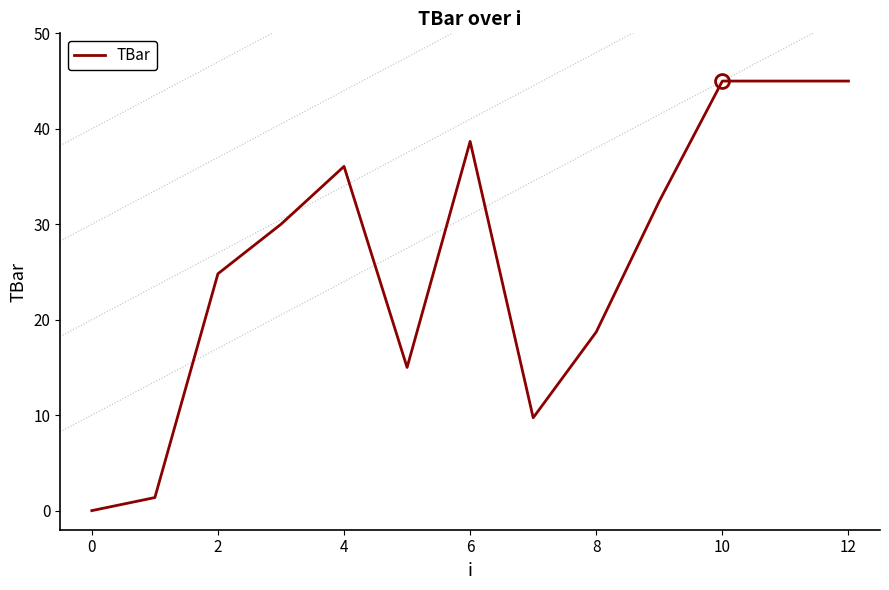

What is the greatest value displayed?

45.0